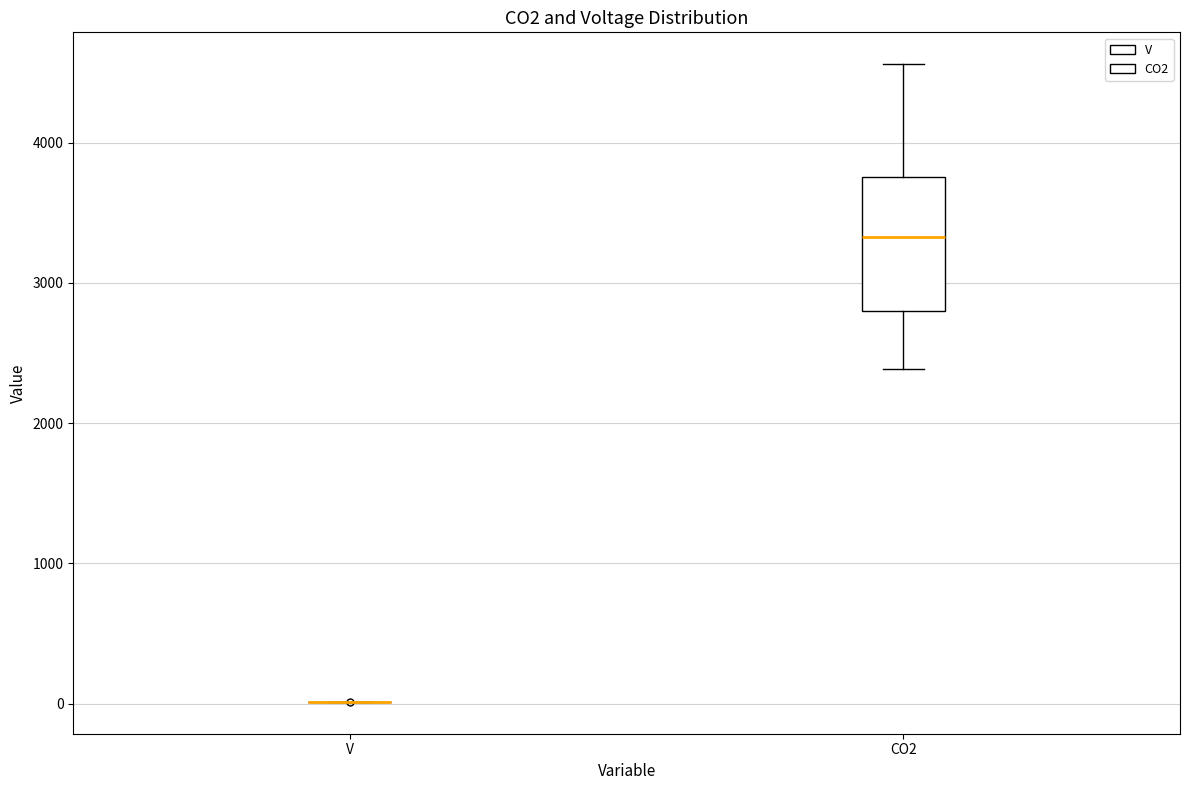

Comparing the boxes themselves (not the whiskers), which one is the tallest?

CO2